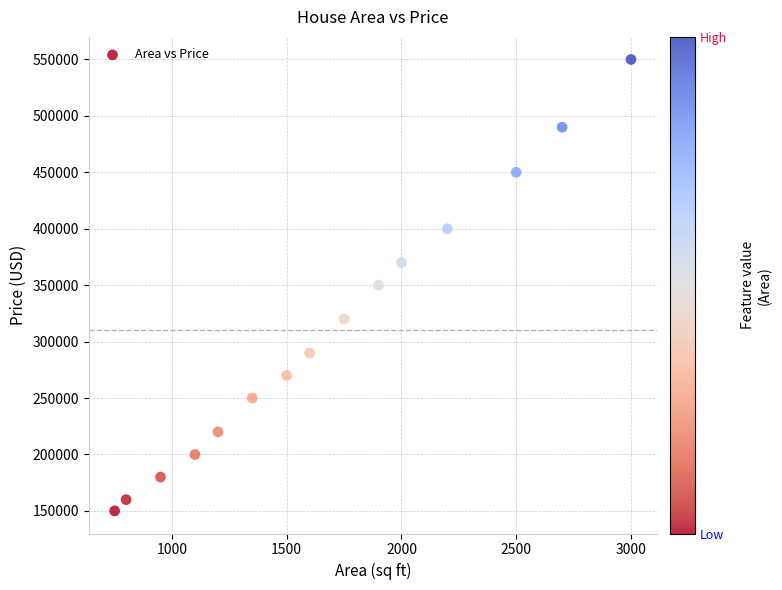

What is the range of Y values (max minus min)?

400000